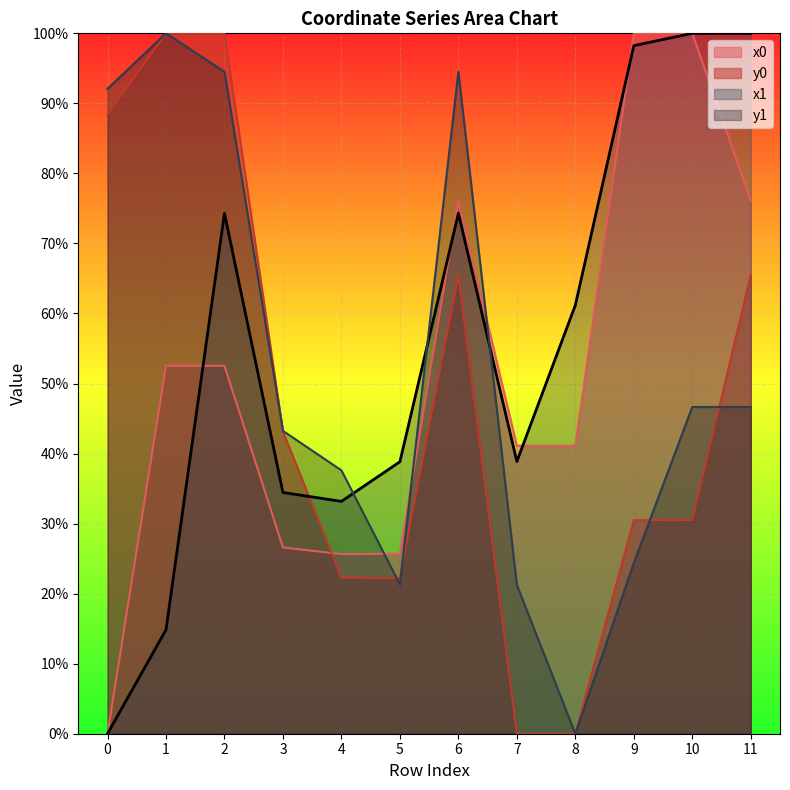

Between 1 and 6, which series saw the biggest shift?

x1